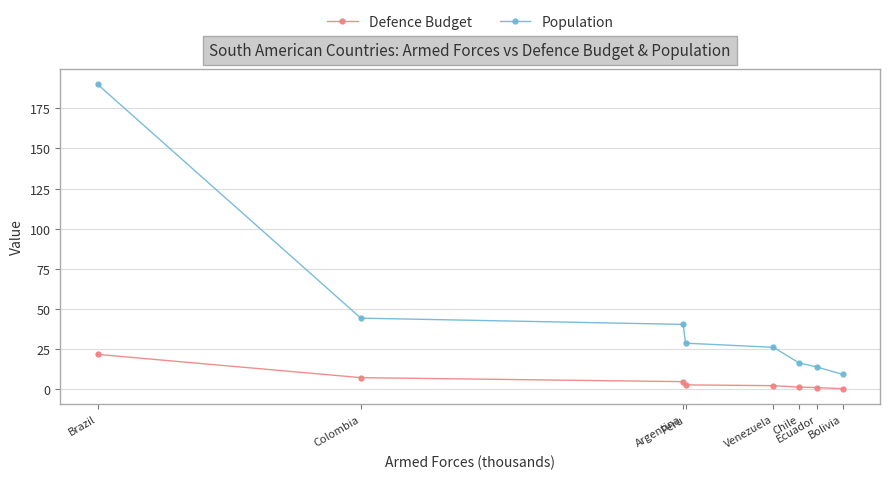

What is the minimum value for Defence Budget?

0.2